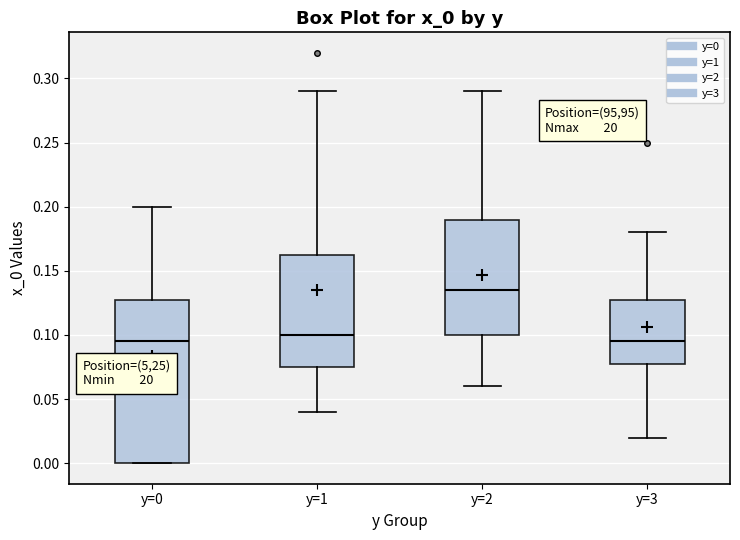

Reading left to right, transcribe this box plot: for each box, give where its median line is, the range the box spans, and where its two whiskers end, as read against the y-axis. The values are not printed on the chart, so give them approximately, as read against the axis.

y=0: median 0.095, box 0.000 to 0.130, whiskers 0.000 to 0.200
y=1: median 0.100, box 0.075 to 0.165, whiskers 0.040 to 0.290
y=2: median 0.135, box 0.100 to 0.190, whiskers 0.060 to 0.290
y=3: median 0.095, box 0.080 to 0.130, whiskers 0.020 to 0.180